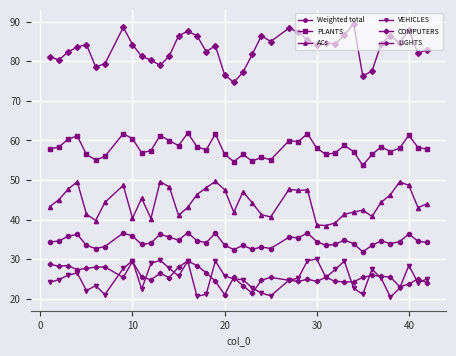

Which series has the largest total across all categories?

COMPUTERS